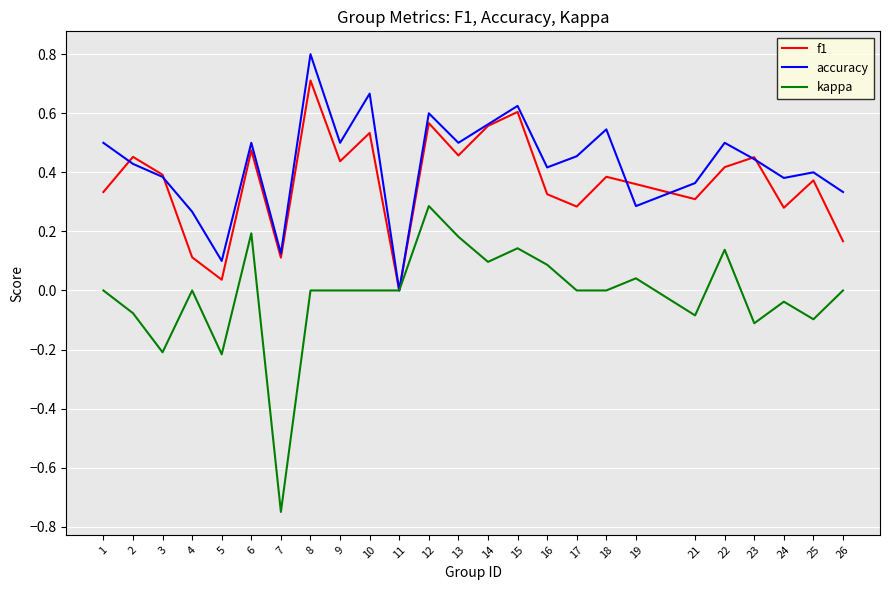

At which category does f1 reach its first local peak?

2